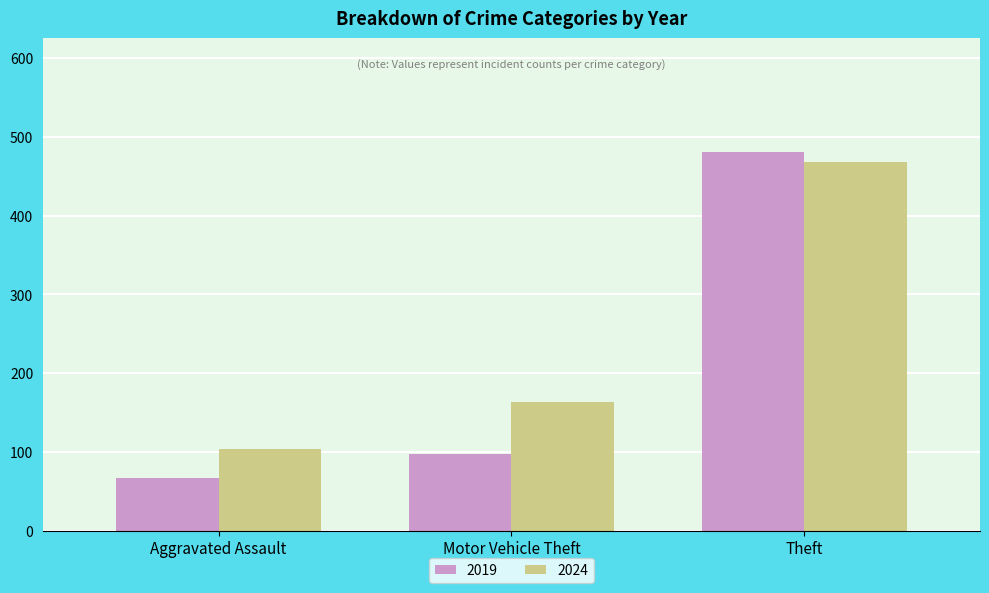

What is the difference between the second highest and minimum values in the 2024 series?

59